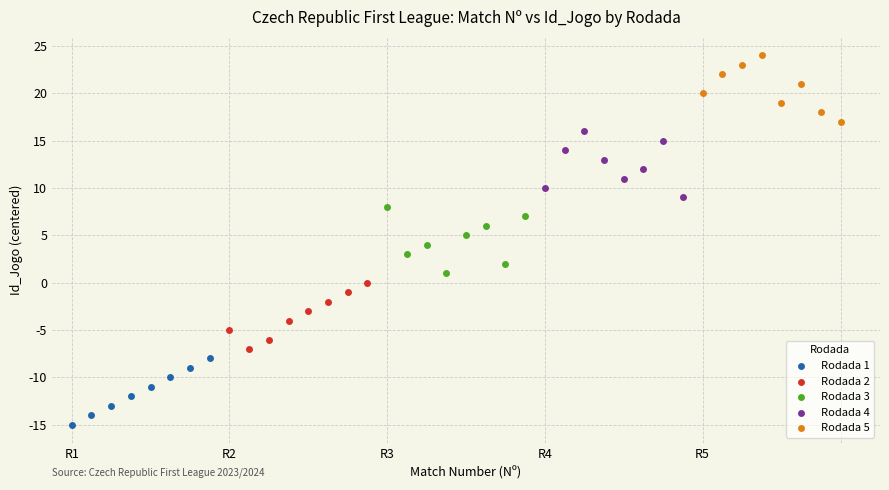

What are all the series names shown in the legend?

Rodada 1, Rodada 2, Rodada 3, Rodada 4, Rodada 5